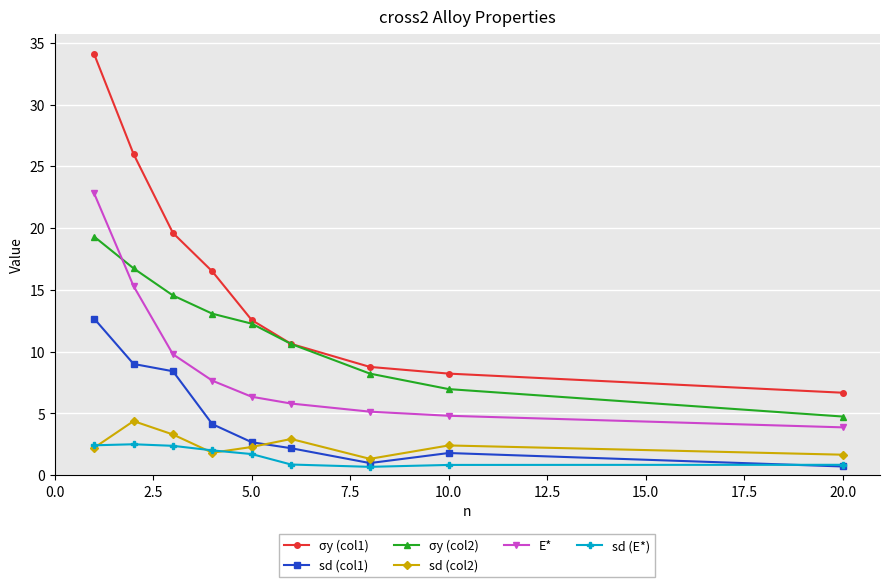

List the series in order of their peak value, highest first.

σy (col1), E*, σy (col2), sd (col1), sd (col2), sd (E*)